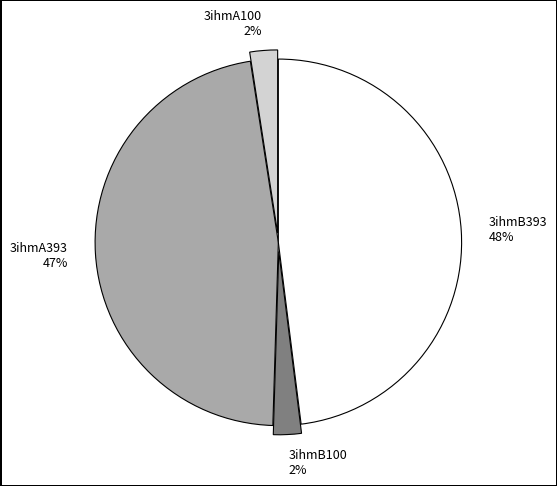

Which has a higher value, 3ihmA393 or 3ihmB100?

3ihmA393